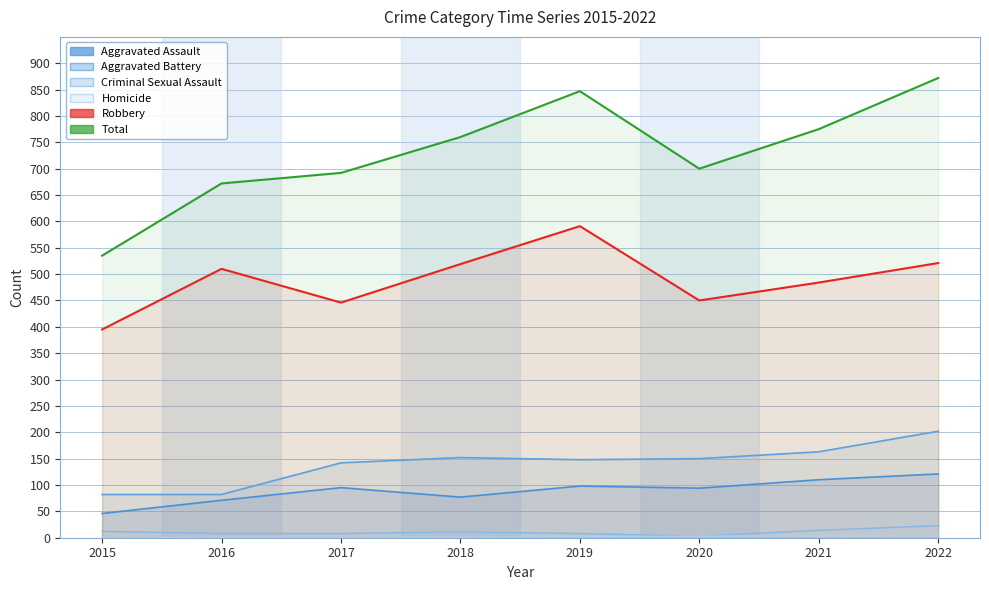

How many lines are shown in the chart?

6